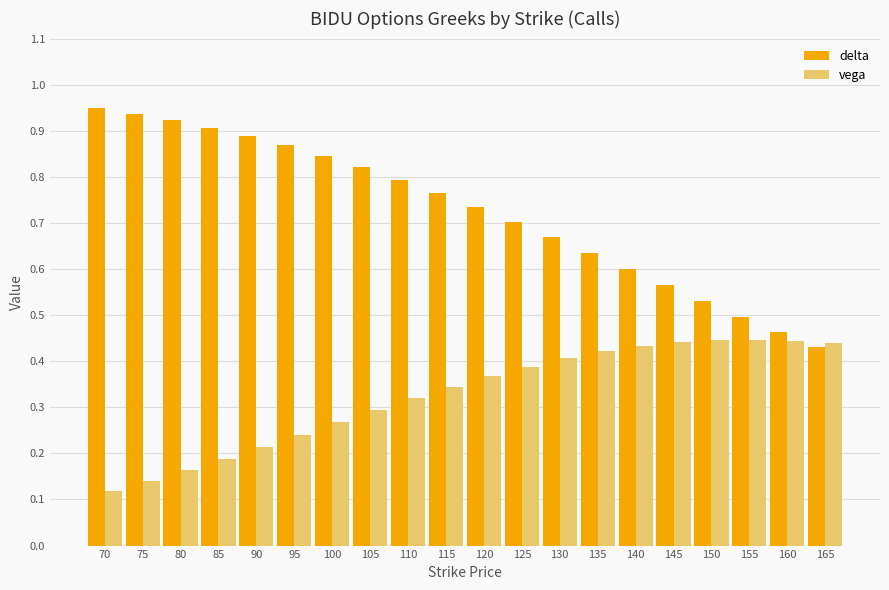

What is the sum of the delta values at 130 and 150?

1.2